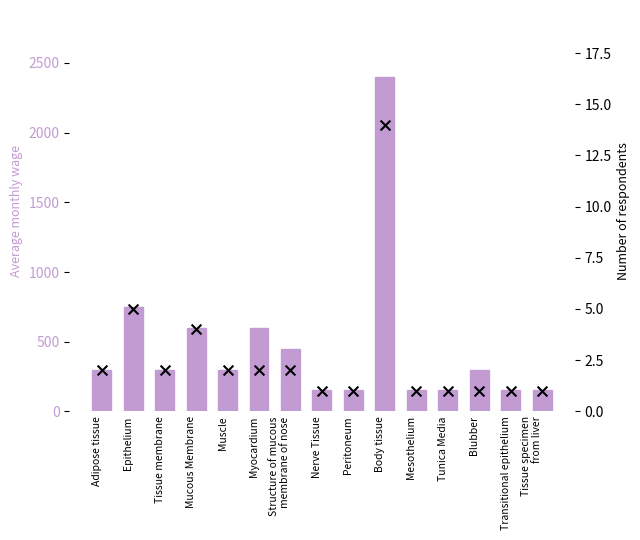

Which series has the largest Y range (max minus min)?

Total Weight (scaled)